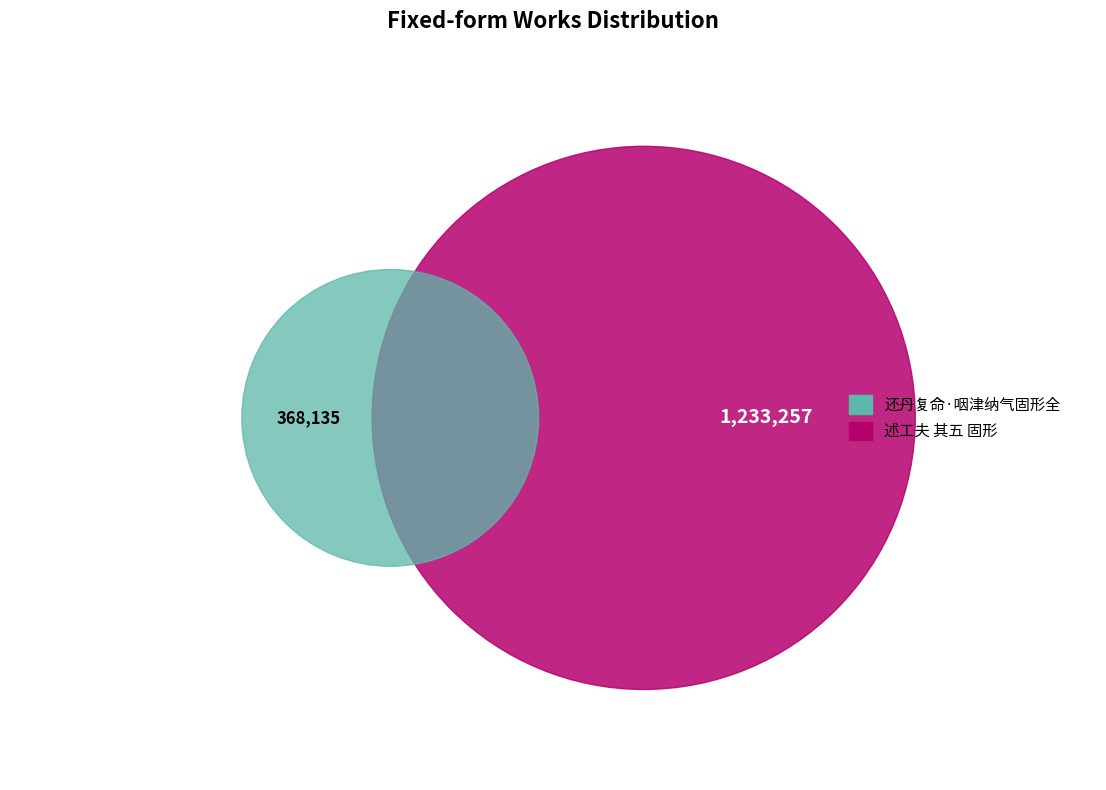

What percentage is the 述工夫 其五 固形 slice, to the nearest percent?

77%